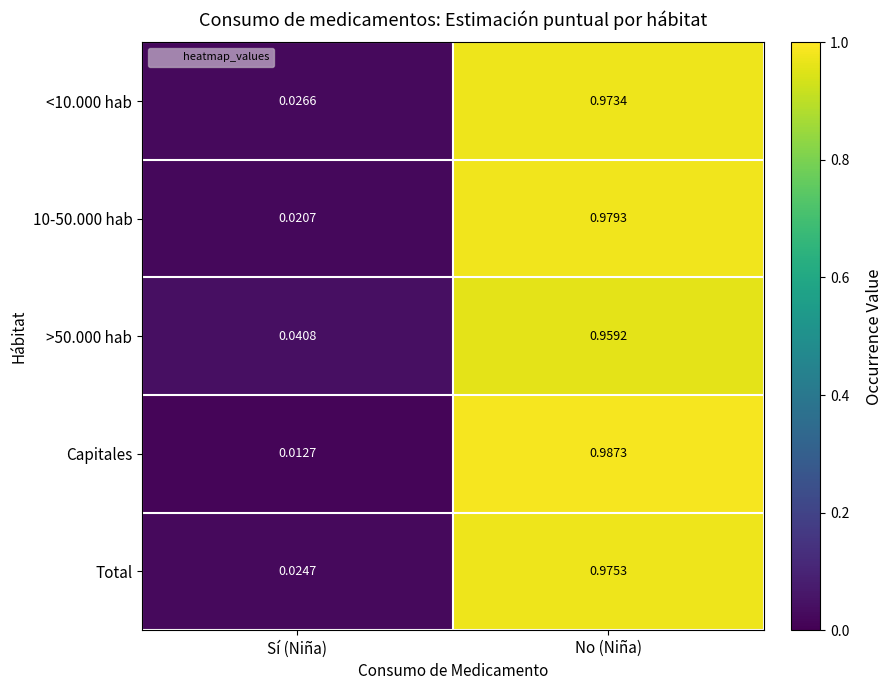

Is the value of >50.000 hab at No (Niña) greater than the value of 10-50.000 hab at Sí (Niña)?

Yes